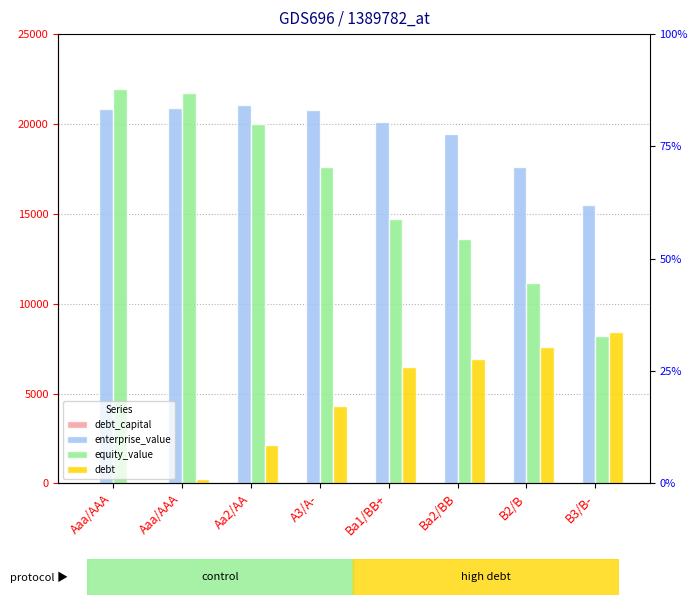

What is the difference between the second highest and second lowest values in the equity_value series?

10618.4